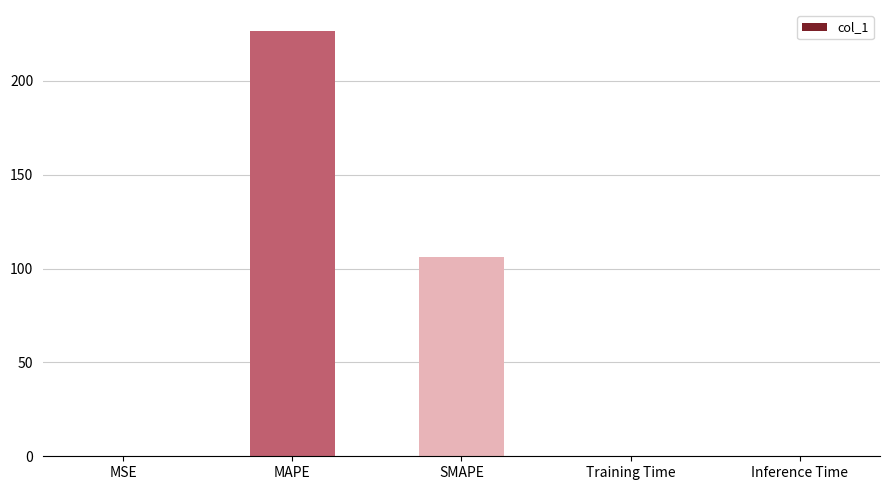

At which category does the chart reach its peak across all series?

MAPE